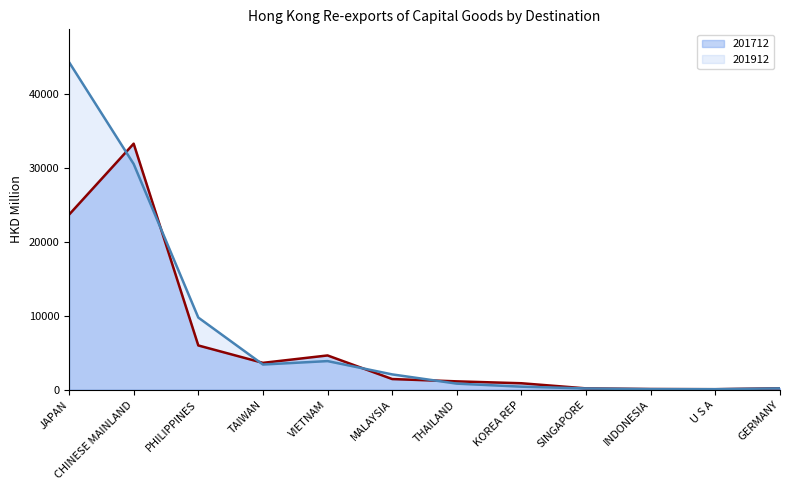

At which label does 201712 reach its peak?

CHINESE MAINLAND